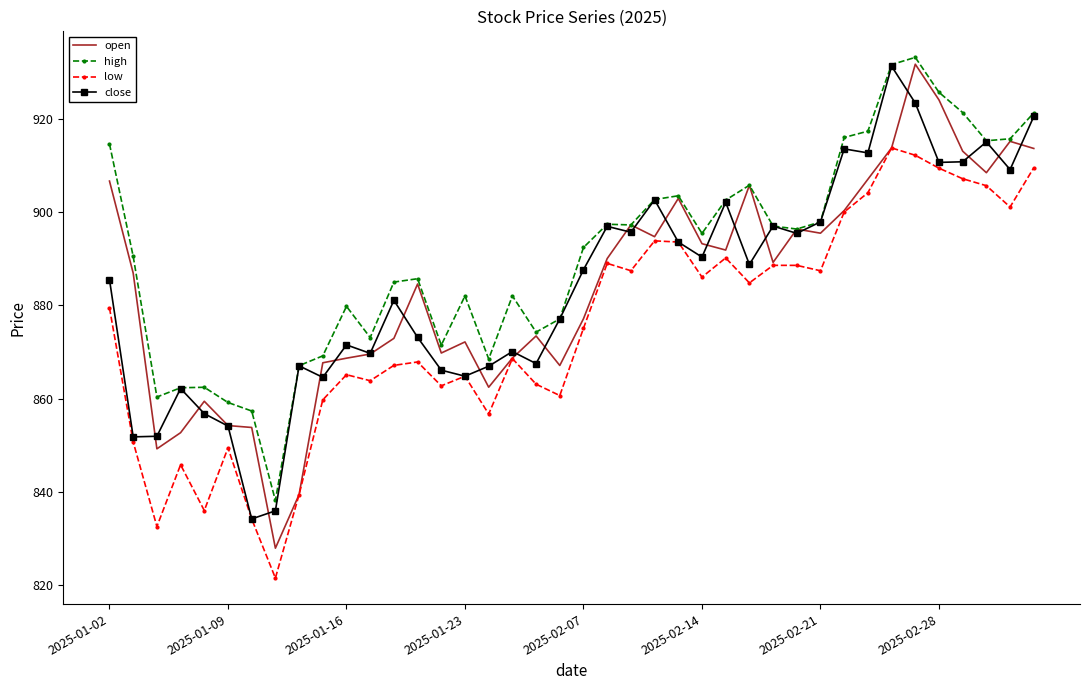

Which series has the largest total across all categories?

high